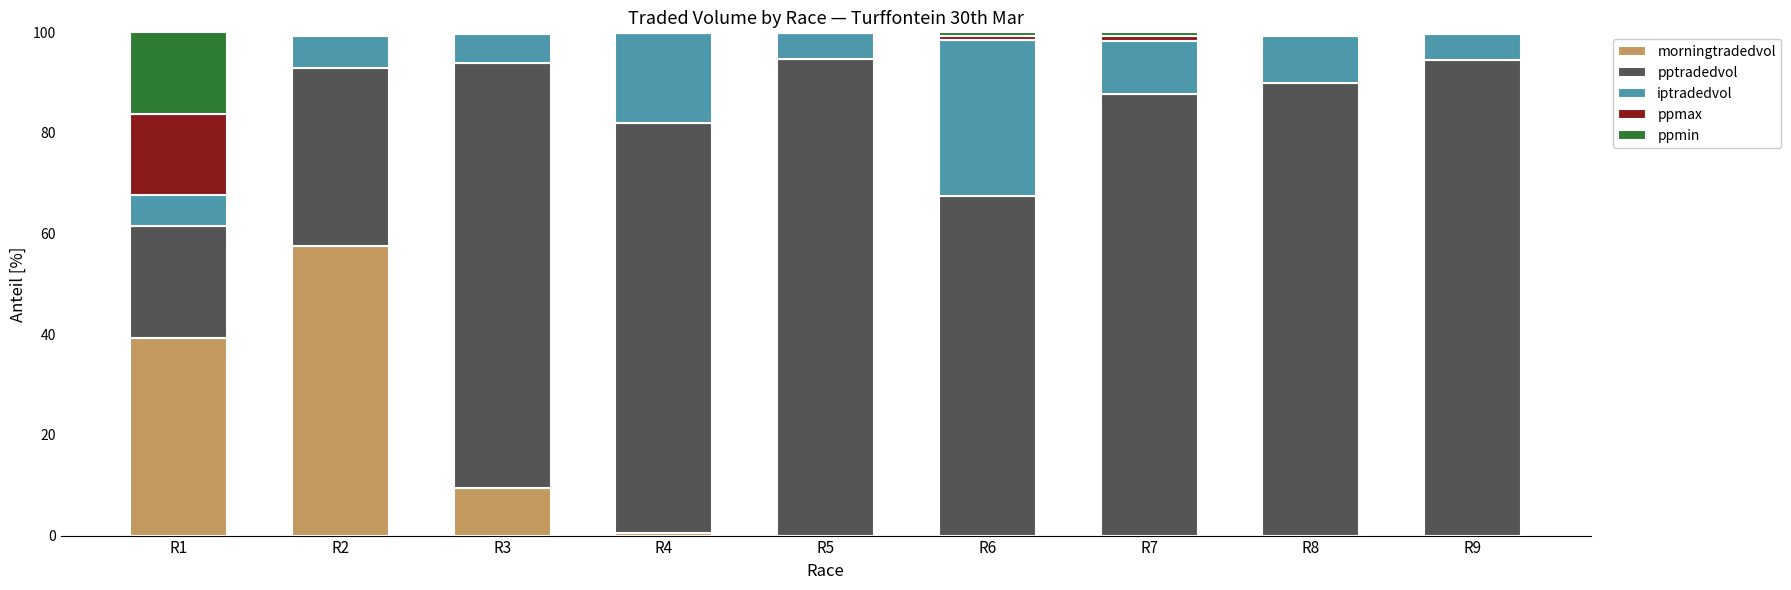

What is the maximum value for morningtradedvol?

57.5